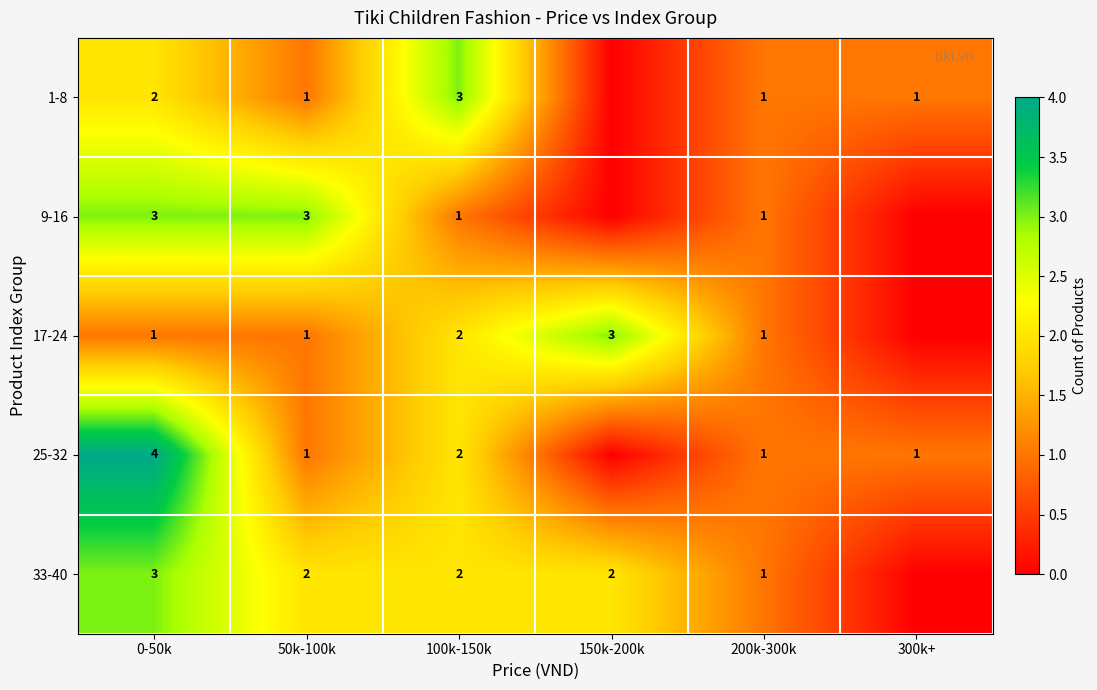

Is the value of 25-32 at 100k-150k greater than the value of 1-8 at 100k-150k?

No